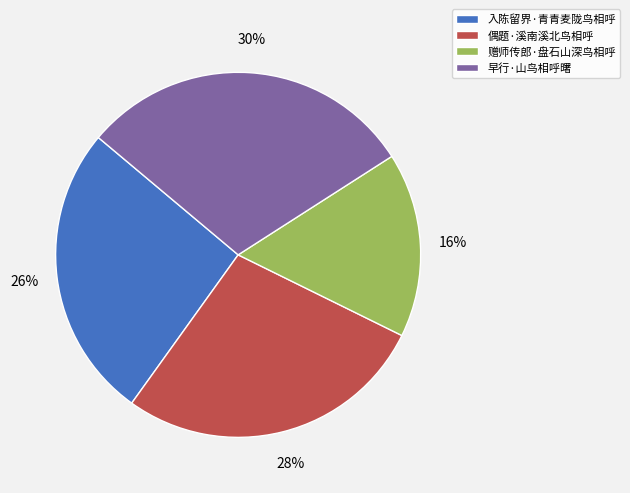

Rank the categories by value from lowest to highest.

赠师传郎·盘石山深鸟相呼, 入陈留界·青青麦陇鸟相呼, 偶题·溪南溪北鸟相呼, 早行·山鸟相呼曙